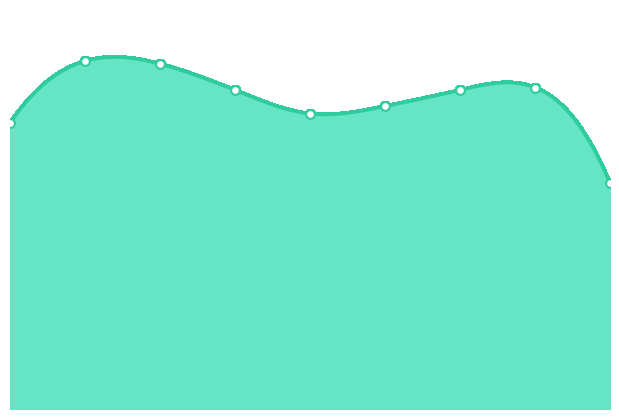

What is the change in value from 2 to 5?

-3456